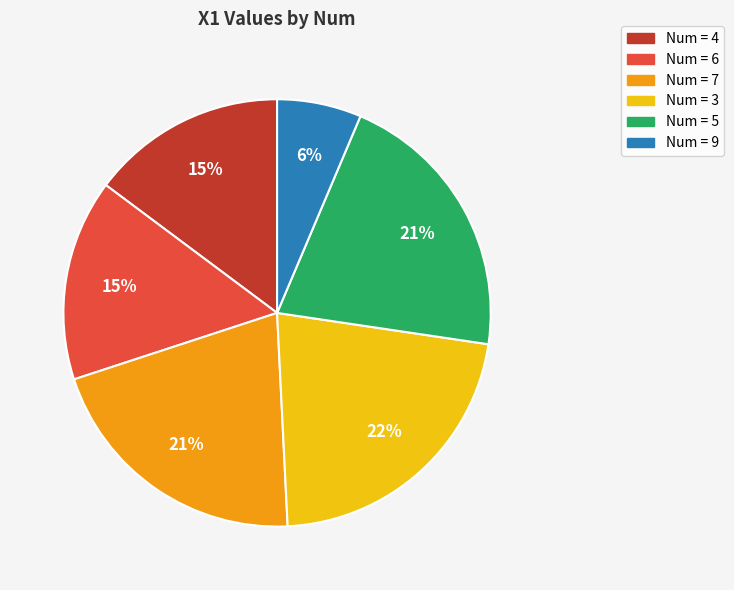

Is there a majority slice in this chart?

No